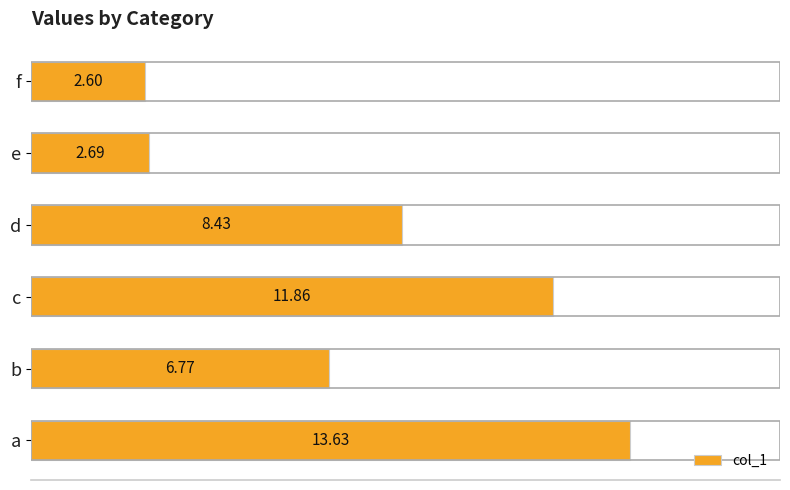

What is the sum of all values?

46.0